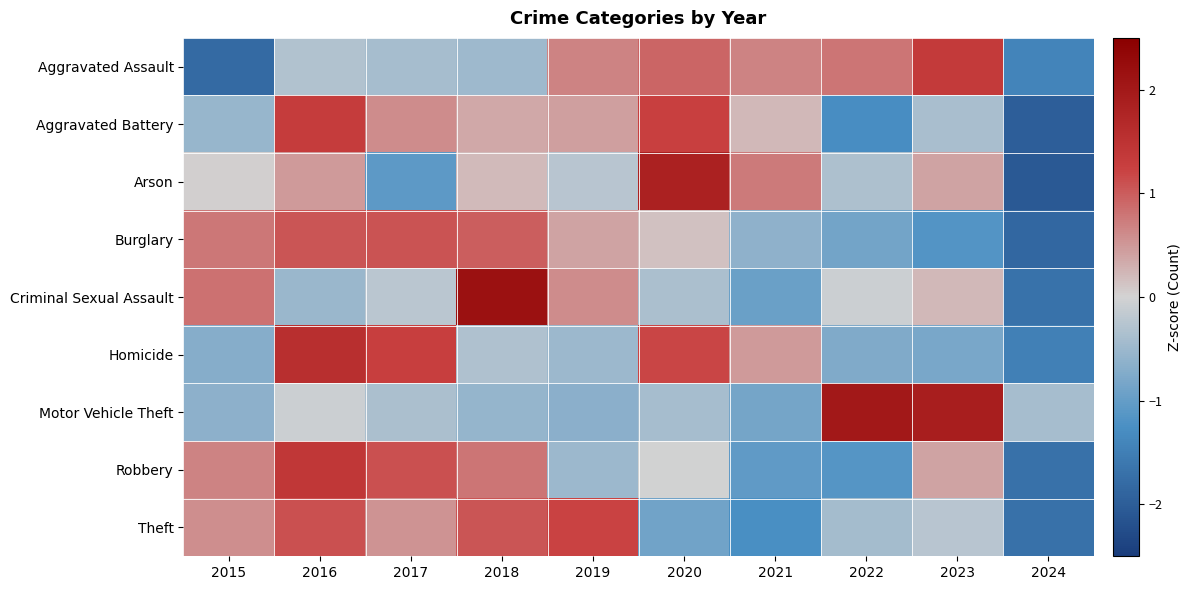

Reading left to right, list all the values displayed in this chart.

Aggravated Assault: 2015=-1.8	2016=-0.3	2017=-0.4	2018=-0.5	2019=0.7	2020=0.9	2021=0.7	2022=0.8	2023=1.4	2024=-1.4
Aggravated Battery: 2015=-0.5	2016=1.3	2017=0.6	2018=0.4	2019=0.4	2020=1.3	2021=0.2	2022=-1.3	2023=-0.4	2024=-2.0
Arson: 2015=0.0	2016=0.5	2017=-1.1	2018=0.2	2019=-0.2	2020=1.8	2021=0.8	2022=-0.3	2023=0.4	2024=-2.1
Burglary: 2015=0.8	2016=1.1	2017=1.1	2018=1.0	2019=0.4	2020=0.1	2021=-0.6	2022=-0.9	2023=-1.2	2024=-1.8
Criminal Sexual Assault: 2015=0.8	2016=-0.5	2017=-0.2	2018=2.2	2019=0.6	2020=-0.4	2021=-1.0	2022=-0.1	2023=0.2	2024=-1.7
Homicide: 2015=-0.7	2016=1.6	2017=1.3	2018=-0.3	2019=-0.5	2020=1.2	2021=0.5	2022=-0.7	2023=-0.8	2024=-1.5
Motor Vehicle Theft: 2015=-0.6	2016=-0.1	2017=-0.4	2018=-0.6	2019=-0.6	2020=-0.4	2021=-0.9	2022=2.0	2023=1.9	2024=-0.4
Robbery: 2015=0.7	2016=1.4	2017=1.1	2018=0.8	2019=-0.5	2020=-0.0	2021=-1.0	2022=-1.1	2023=0.4	2024=-1.7
Theft: 2015=0.6	2016=1.1	2017=0.5	2018=1.1	2019=1.2	2020=-0.9	2021=-1.3	2022=-0.4	2023=-0.2	2024=-1.7